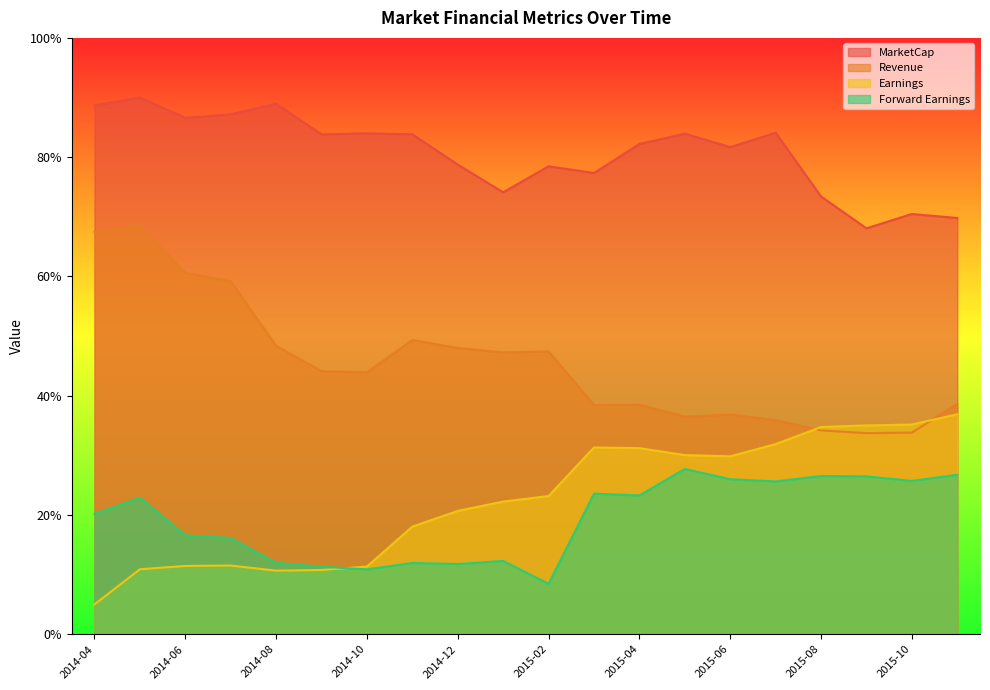

Reading right to left, transcribe all the data shown in this chart.

MarketCap: 69.8	70.5	68.1	73.4	84.1	81.7	83.9	82.2	77.3	78.5	74.1	78.7	83.8	84.0	83.8	88.9	87.2	86.6	90.0	88.7
Revenue: 38.6	33.8	33.7	34.2	35.9	36.8	36.5	38.5	38.4	47.4	47.3	48.0	49.3	43.9	44.1	48.4	59.2	60.6	68.6	67.4
Earnings: 36.9	35.2	35.0	34.7	31.9	29.8	30.0	31.2	31.3	23.2	22.2	20.7	18.0	11.4	10.8	10.7	11.5	11.4	10.9	5.0
Forward Earnings: 26.7	25.7	26.5	26.5	25.6	26.0	27.7	23.3	23.6	8.5	12.3	11.8	12.0	10.9	11.3	12.0	16.1	16.6	22.9	20.2